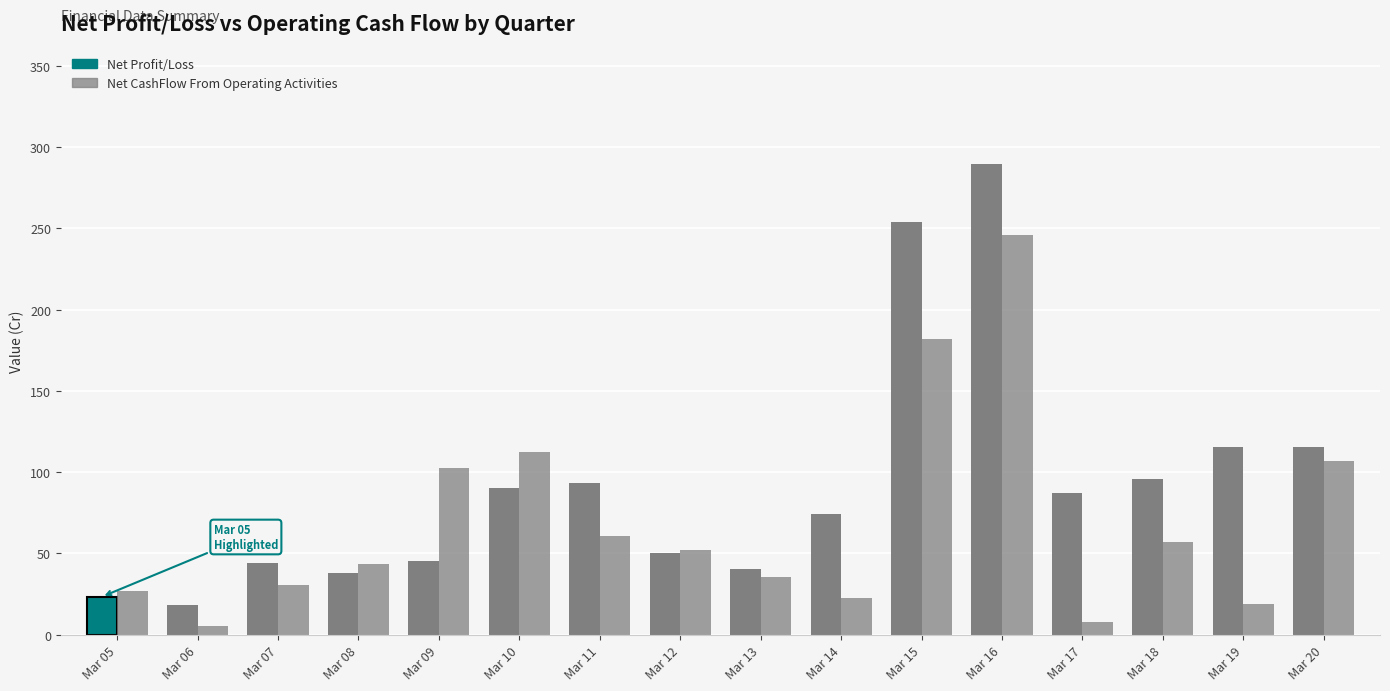

Between Mar 09 and Mar 16, which series saw the biggest shift?

Net Profit/Loss